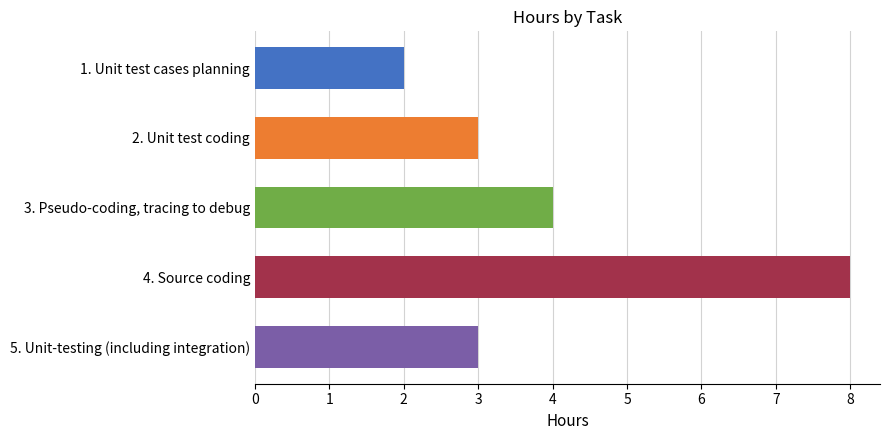

The chart shows a value of 8 at 4. Source coding. True or false?

True